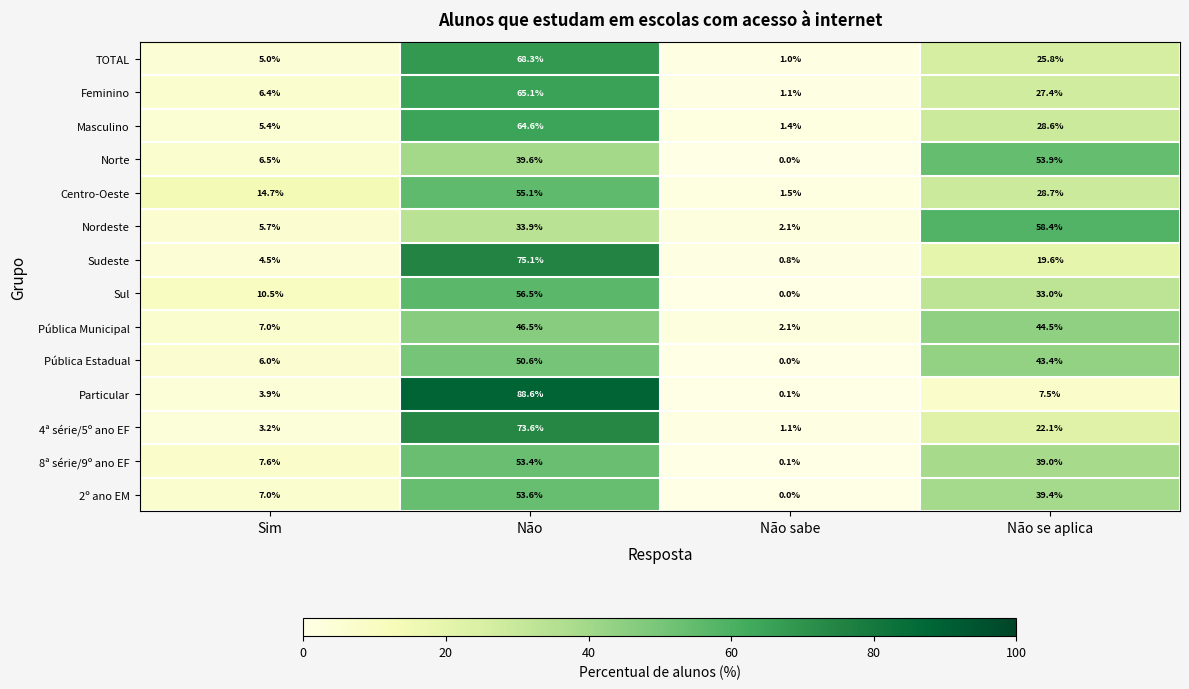

Which series changed the most between Sim and Não?

Particular